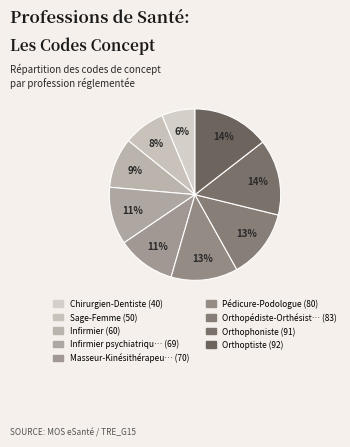

Rank the categories by value from lowest to highest.

Chirurgien-Dentiste, Sage-Femme, Infirmier, Infirmier psychiatrique, Masseur-Kinésithérapeute, Pédicure-Podologue, Orthopédiste-Orthésiste, Orthophoniste, Orthoptiste